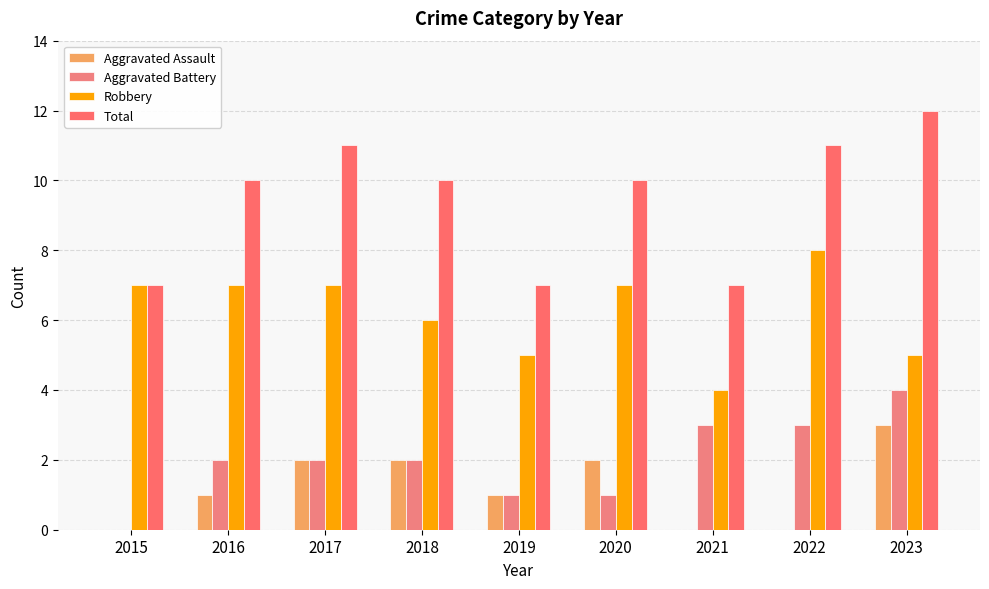

What is the greatest value displayed?

12